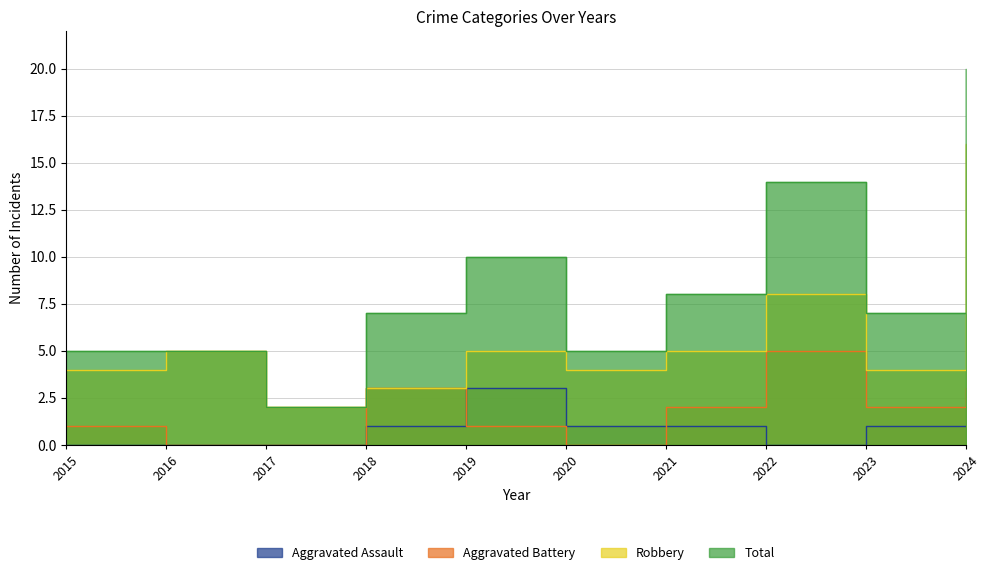

The value of Aggravated Battery at 2015 is 1. True or false?

True